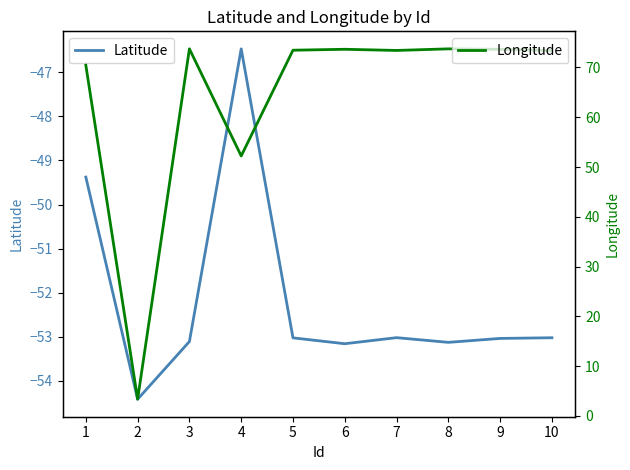

What is the difference between the maximum and second lowest values in the Longitude series?

21.5